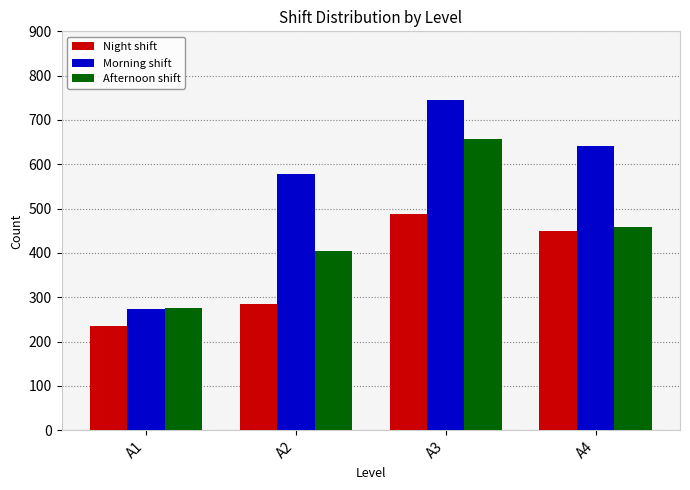

List the series in order of their overall mean, lowest first.

Night shift, Afternoon shift, Morning shift